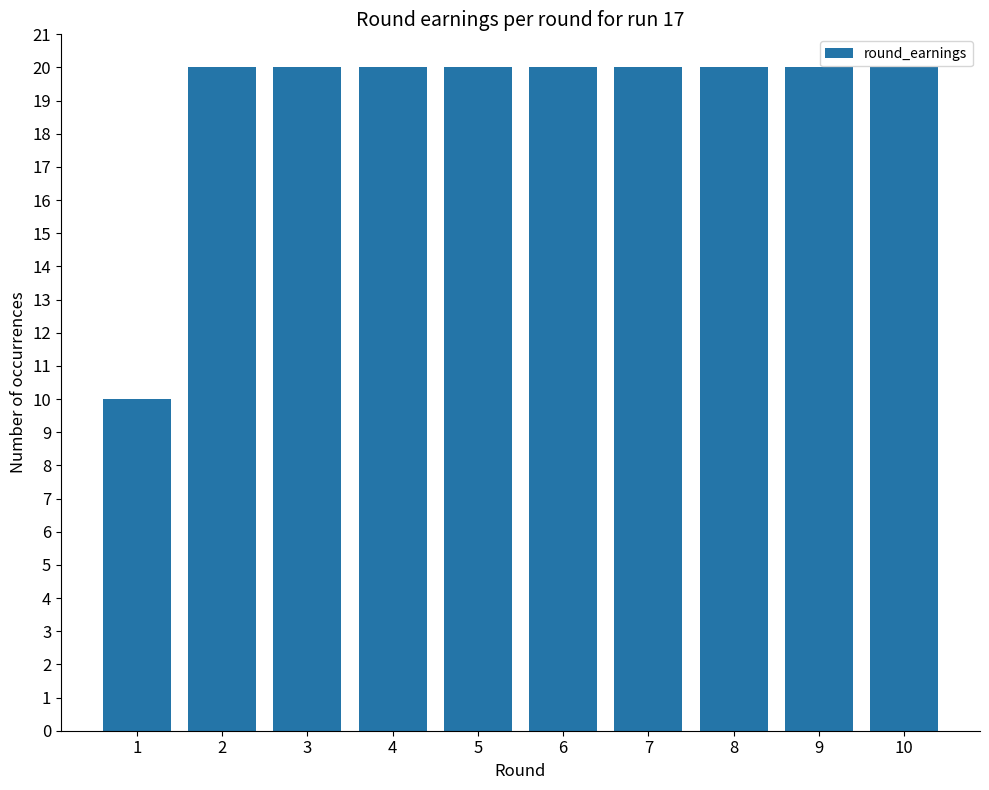

Read the value at 8.

20